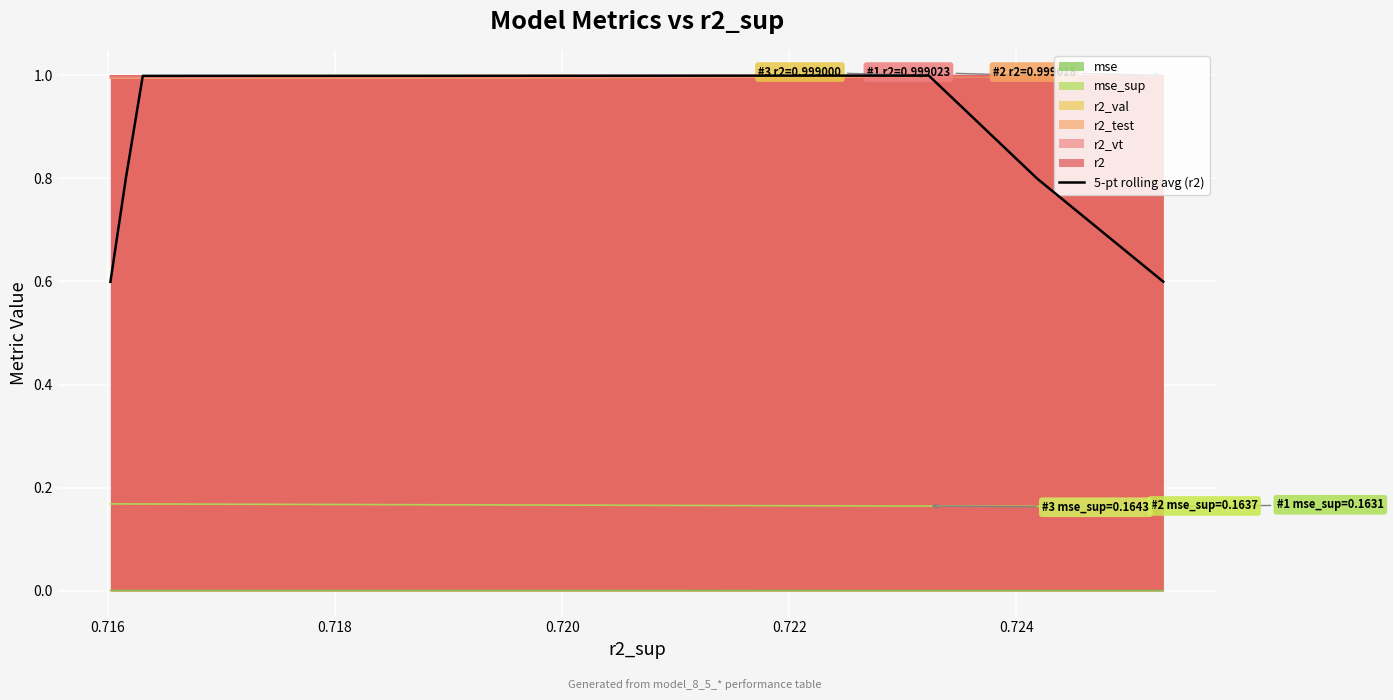

What is the maximum value for 5-pt rolling avg (r2)?

1.0